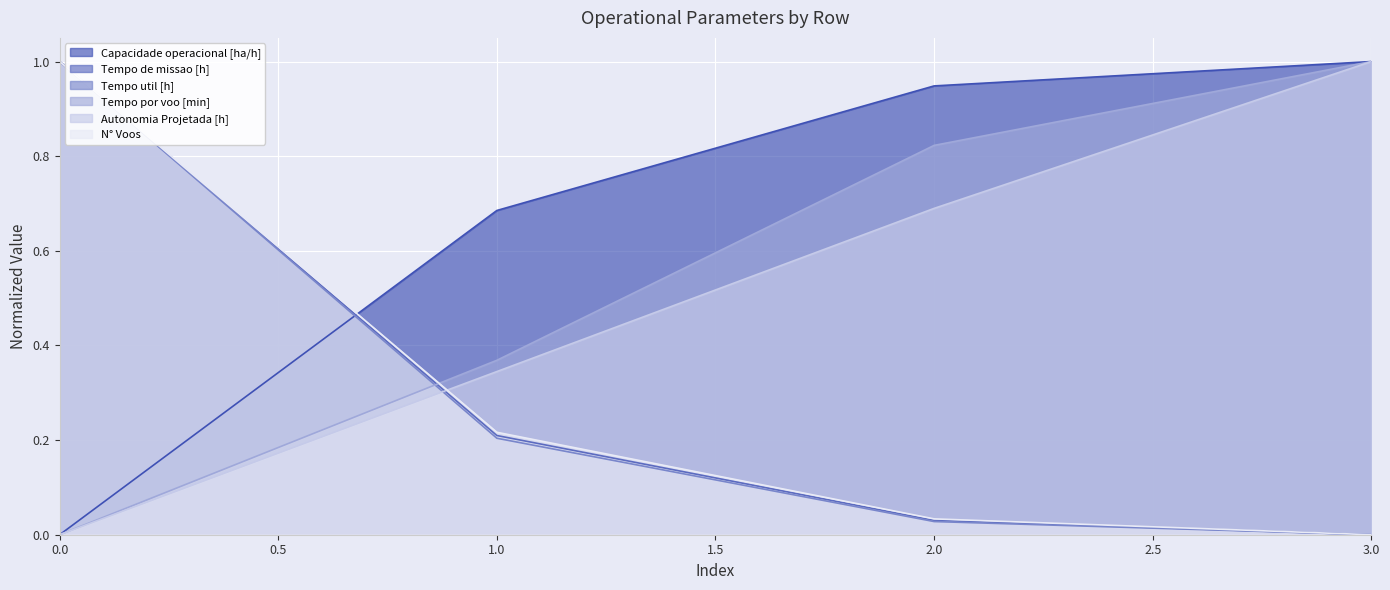

Rank the series by their maximum value, from lowest to highest.

Capacidade operacional [ha/h], Tempo de missao [h], Tempo util [h], Tempo por voo [min], Autonomia Projetada [h], N° Voos